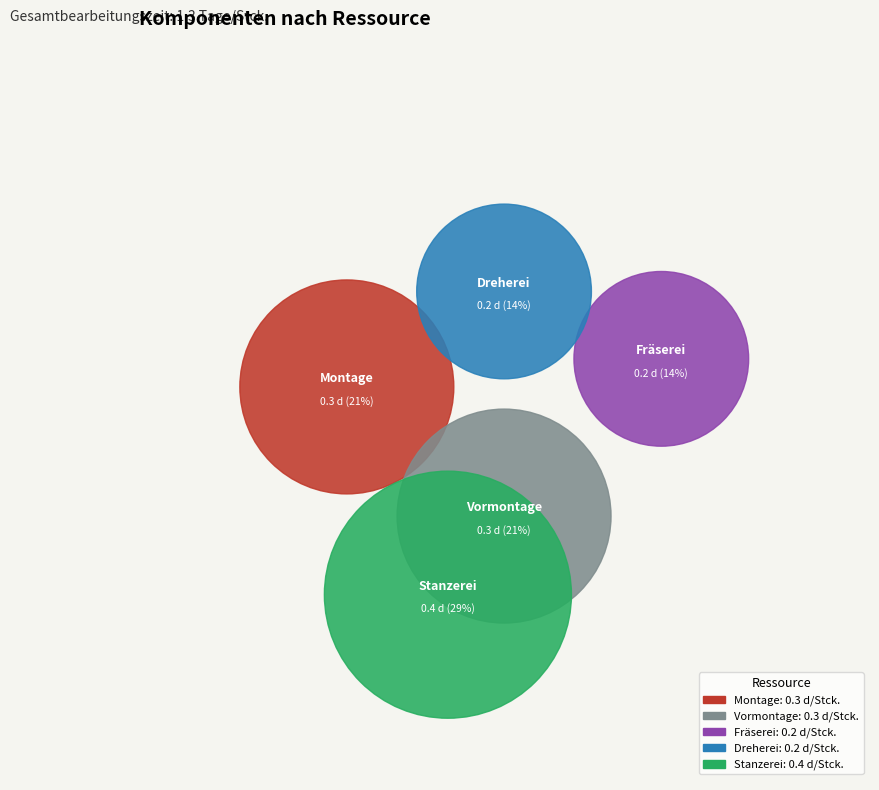

True or false: ROT-200 (Vormontage) accounts for 22% of the total.

False